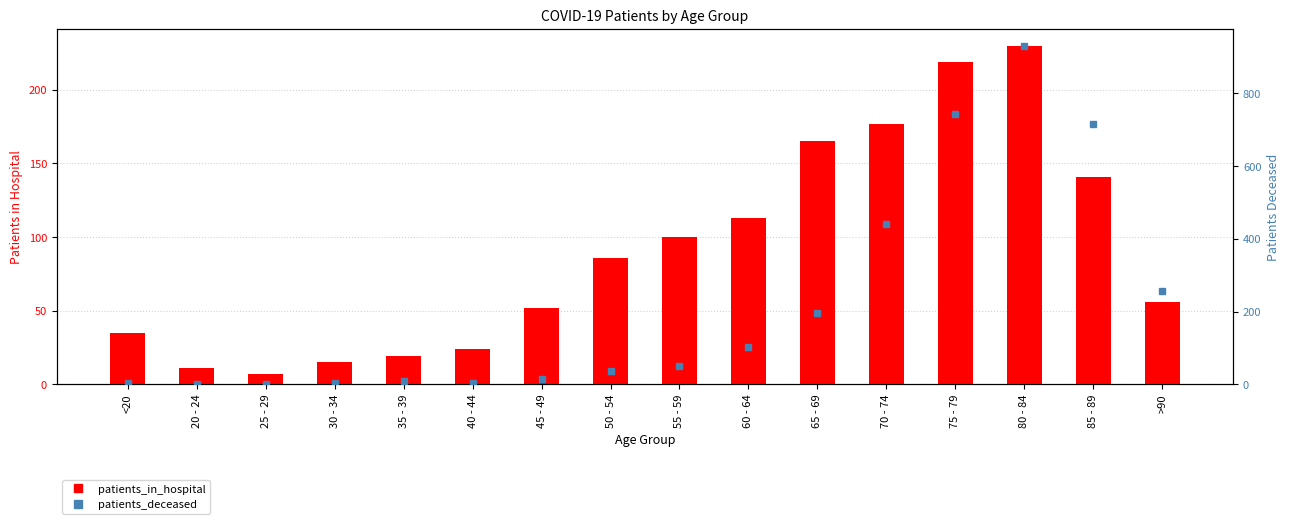

Rank the categories by patients_in_hospital value from highest to lowest.

80 - 84, 75 - 79, 70 - 74, 65 - 69, 85 - 89, 60 - 64, 55 - 59, 50 - 54, >90, 45 - 49, <20, 40 - 44, 35 - 39, 30 - 34, 20 - 24, 25 - 29